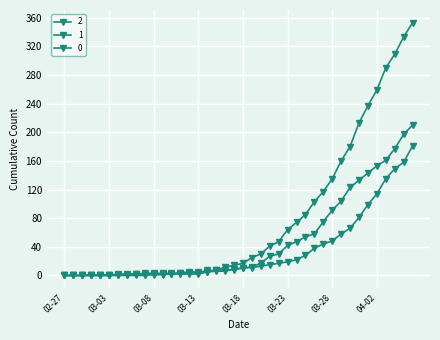

List the series in order of their overall mean, lowest first.

1, 2, 0